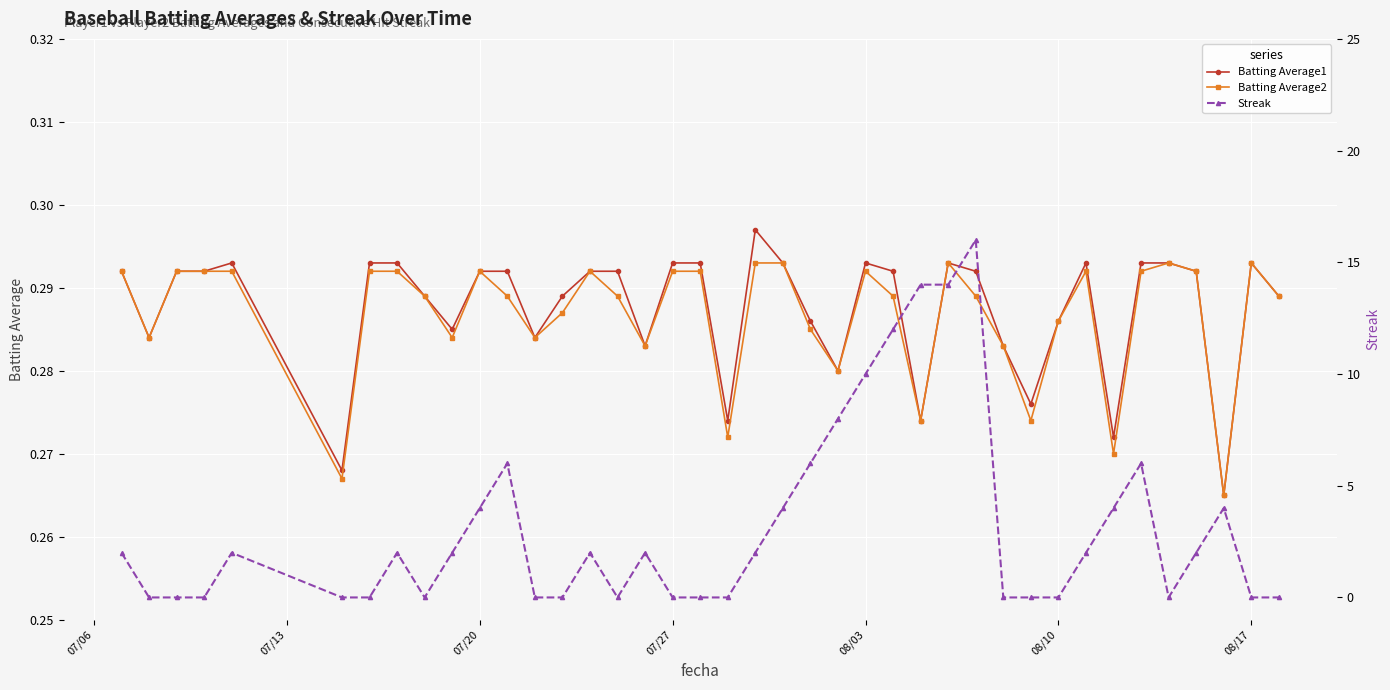

Reading right to left, list all the values displayed in this chart.

Batting Average1: 0.3	0.3	0.3	0.3	0.3	0.3	0.3	0.3	0.3	0.3	0.3	0.3	0.3	0.3	0.3	0.3	0.3	0.3	0.3	0.3	0.3	0.3	0.3	0.3	0.3	0.3	0.3	0.3	0.3	0.3	0.3	0.3	0.3	0.3	0.3	0.3	0.3	0.3	0.3	0.3
Batting Average2: 0.3	0.3	0.3	0.3	0.3	0.3	0.3	0.3	0.3	0.3	0.3	0.3	0.3	0.3	0.3	0.3	0.3	0.3	0.3	0.3	0.3	0.3	0.3	0.3	0.3	0.3	0.3	0.3	0.3	0.3	0.3	0.3	0.3	0.3	0.3	0.3	0.3	0.3	0.3	0.3
Streak: 0.0	0.0	4.0	2.0	0.0	6.0	4.0	2.0	0.0	0.0	0.0	16.0	14.0	14.0	12.0	10.0	8.0	6.0	4.0	2.0	0.0	0.0	0.0	2.0	0.0	2.0	0.0	0.0	6.0	4.0	2.0	0.0	2.0	0.0	0.0	2.0	0.0	0.0	0.0	2.0